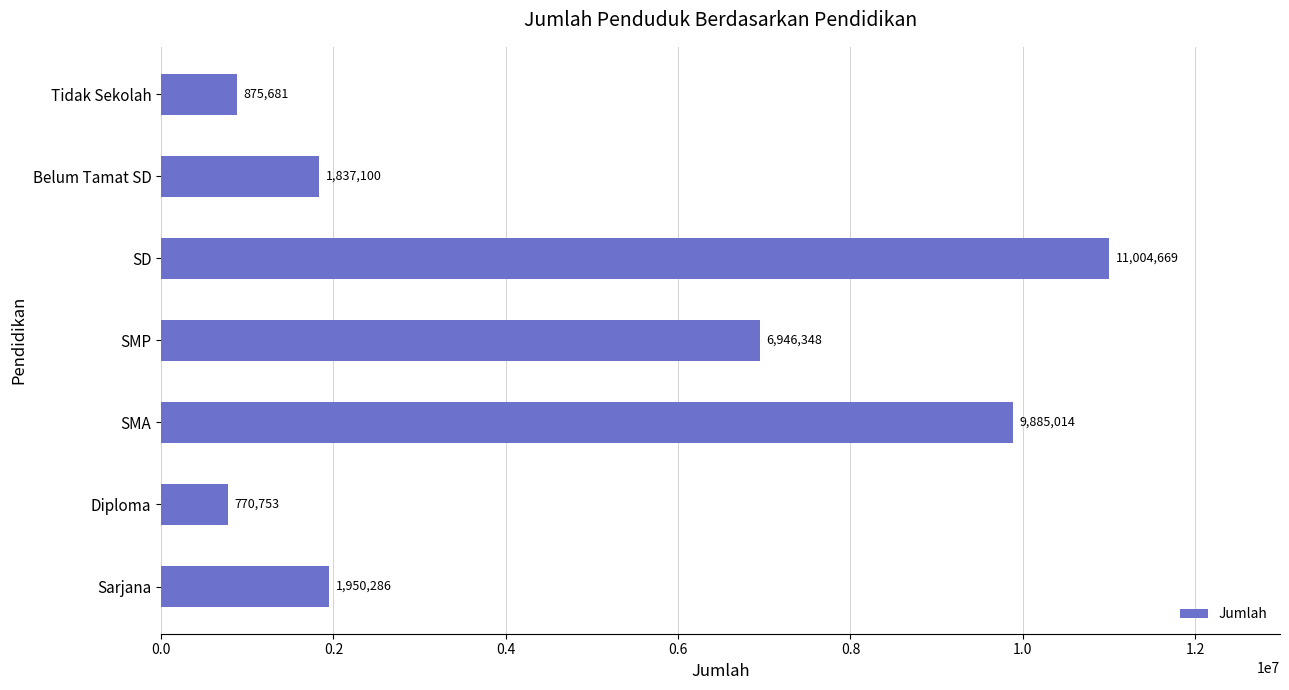

What is the greatest value displayed?

11004669